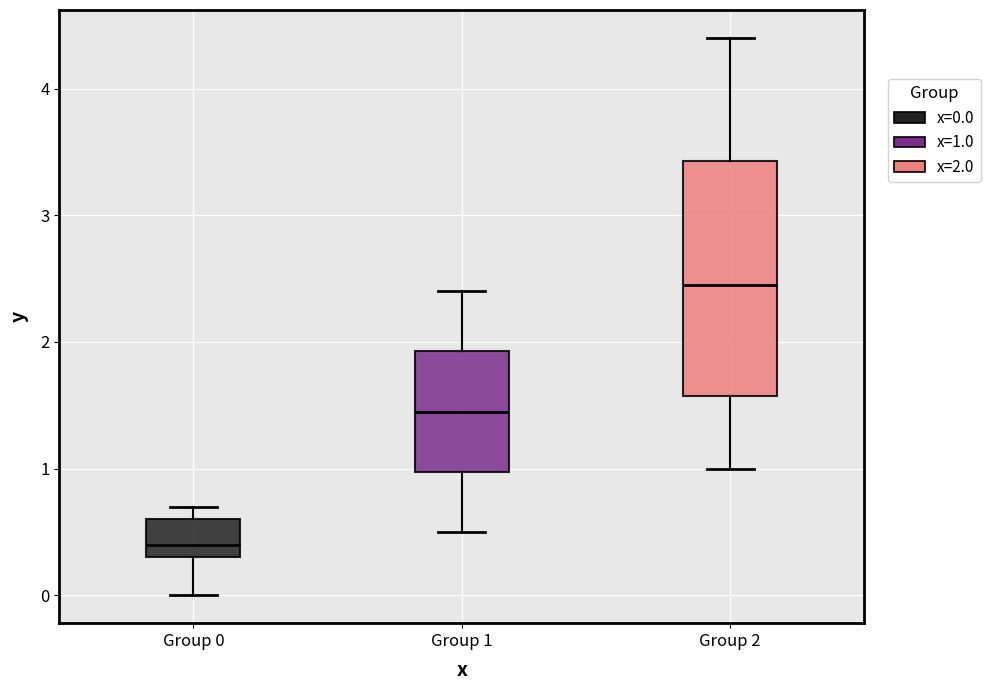

Where is the lower edge of the box for Group 2 on the y-axis? The values are not printed on the chart, so give them approximately, as read against the axis.

1.6